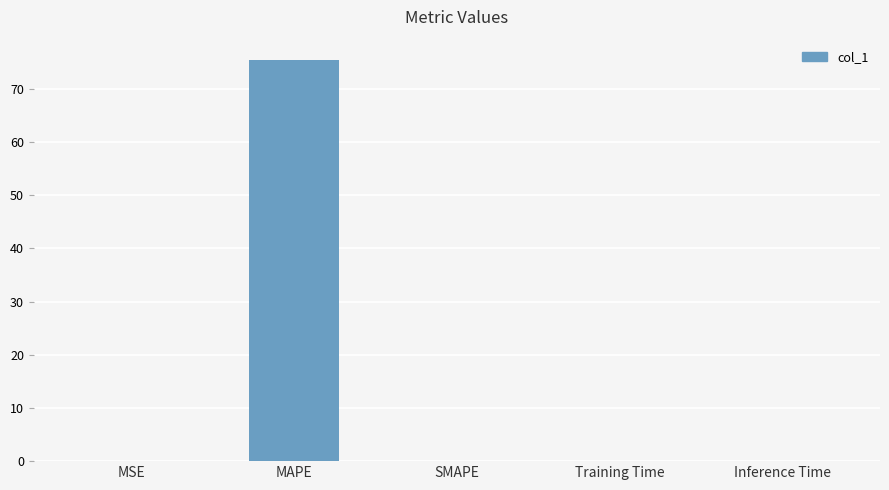

What is the sum of all values?

75.5